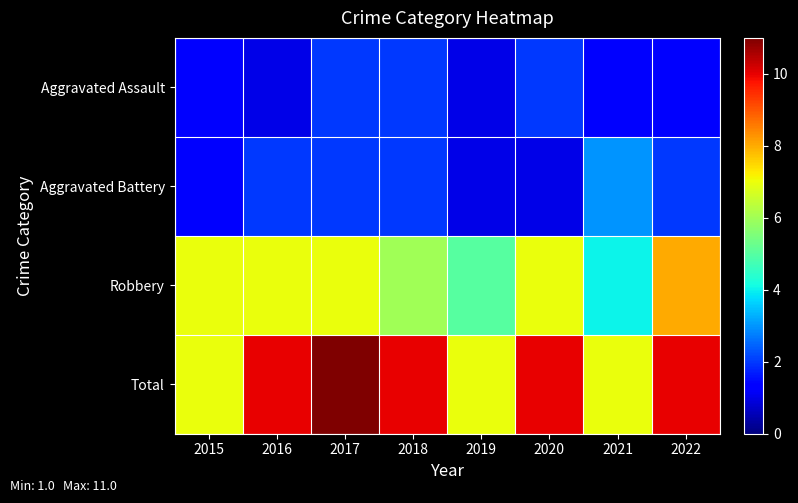

What is the sum of the Robbery values at 2017 and 2022?

15.0